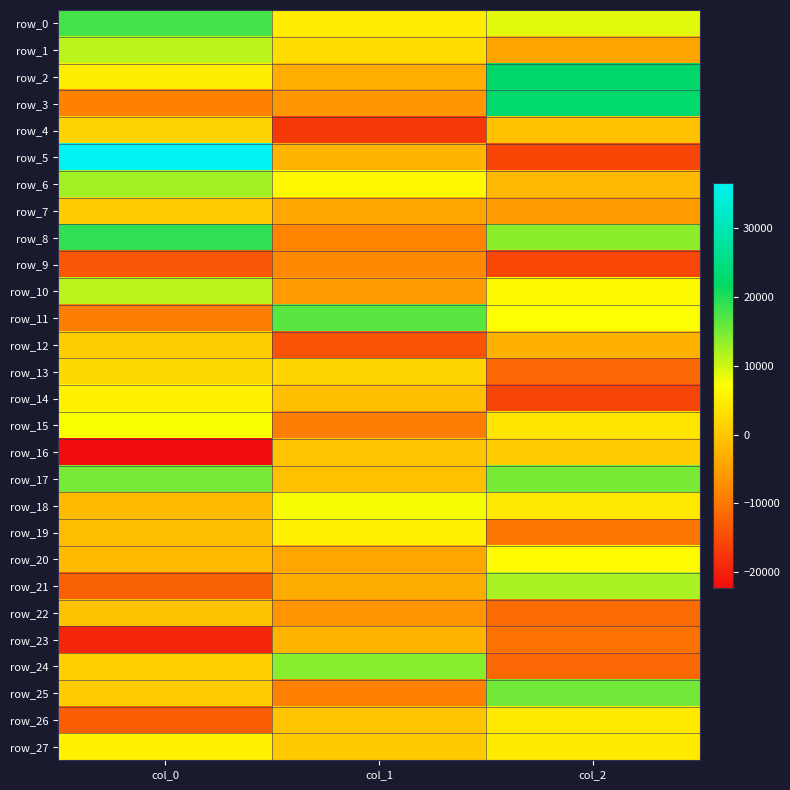

Is the value of row_26 at col_0 greater than the value of row_17 at col_1?

No